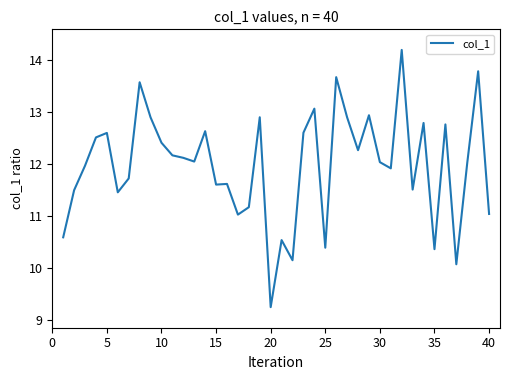

What is the smallest value displayed?

9.2